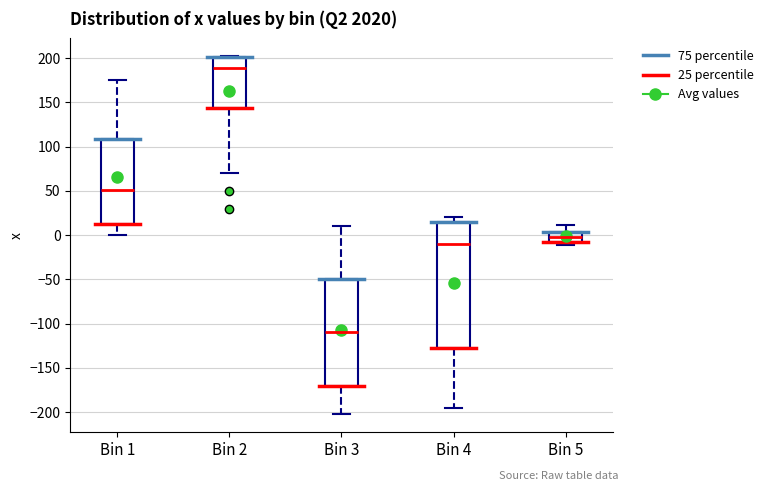

Comparing the boxes themselves (not the whiskers), which one is the tallest?

Bin 4